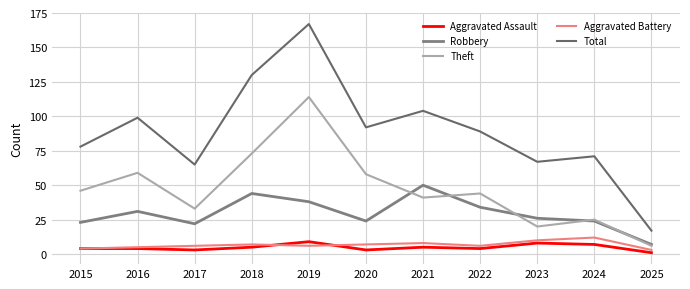

Read the Aggravated Battery value at 2018.

7